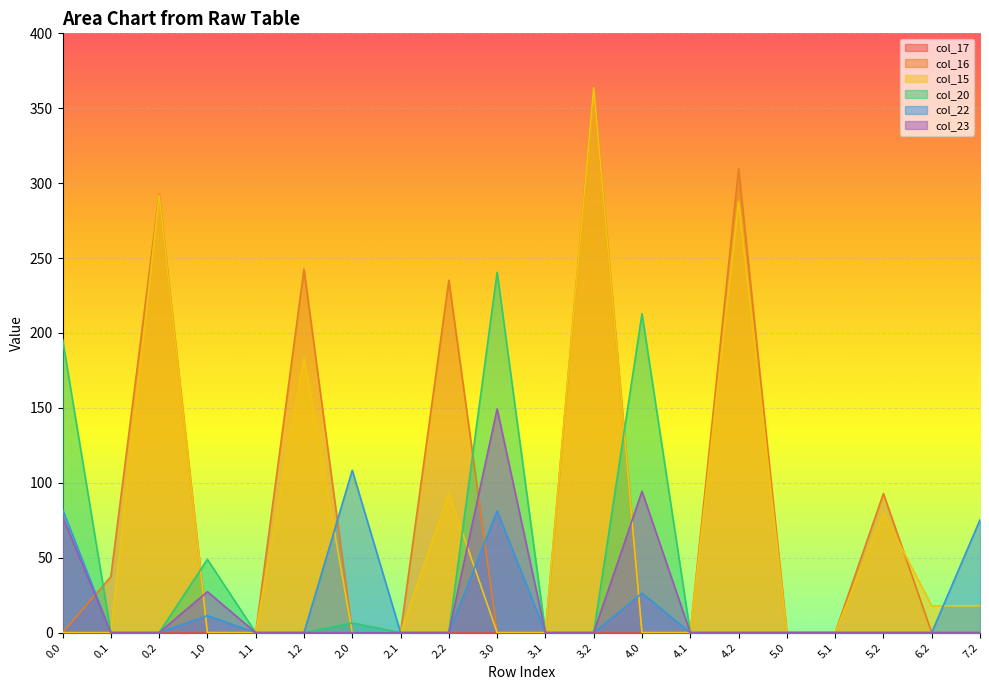

The value of col_20 at 4.0 is 87.6. True or false?

False